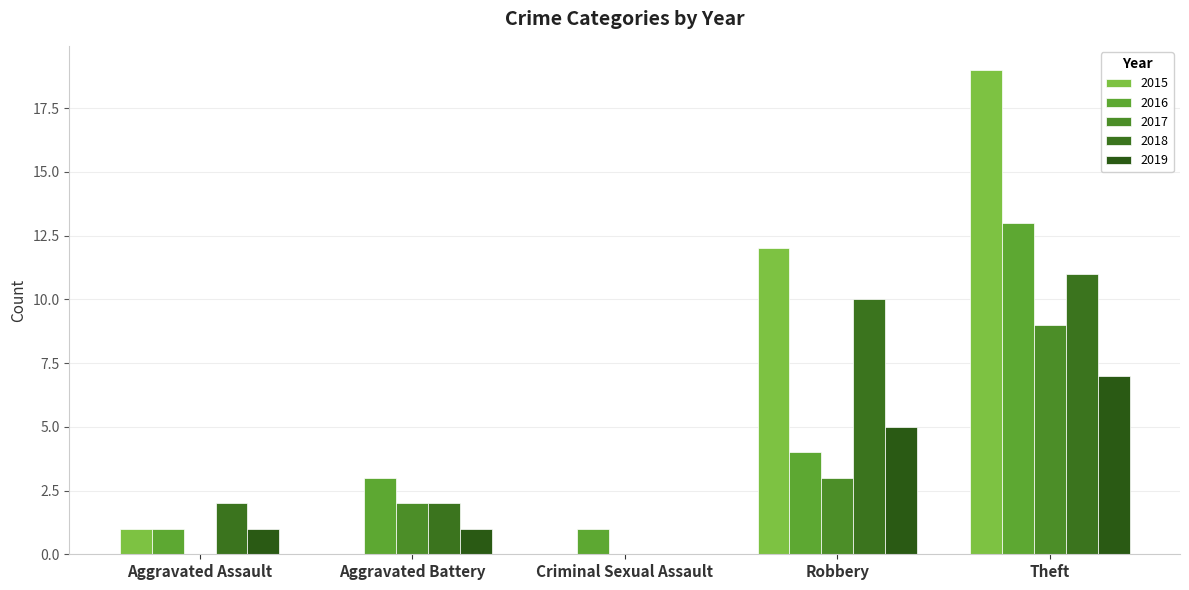

The 2016 series shows 20 at Theft. True or false?

False